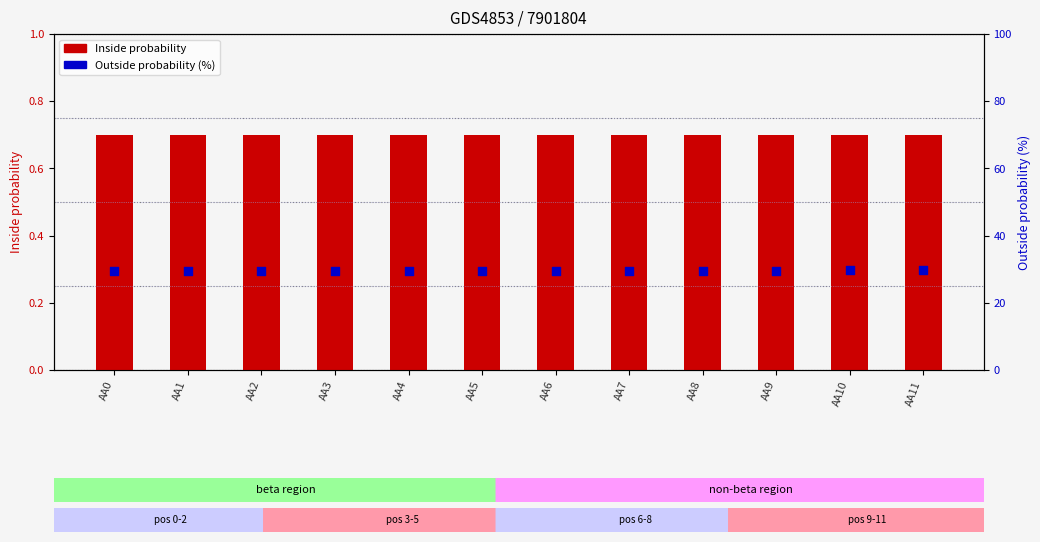

What is the total value across all series at AA11?

30.6